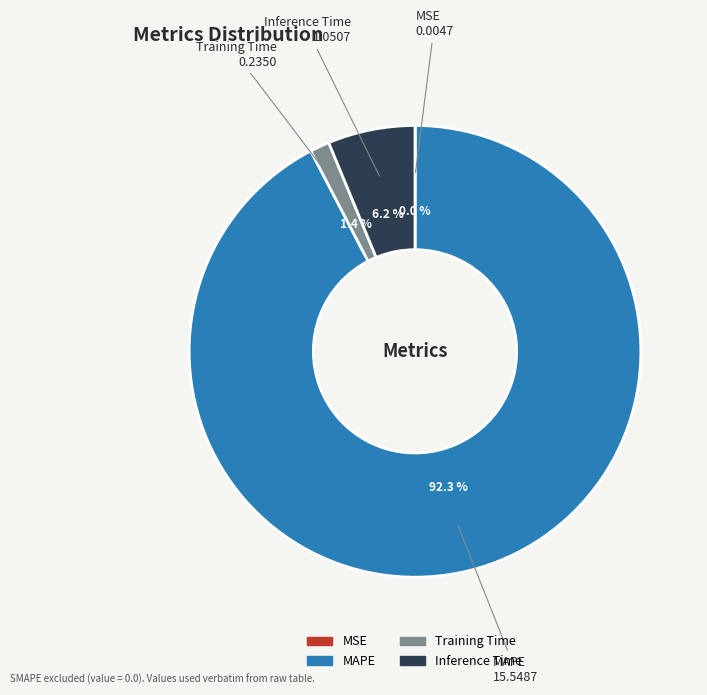

To the nearest percent, what portion does MAPE represent?

92%